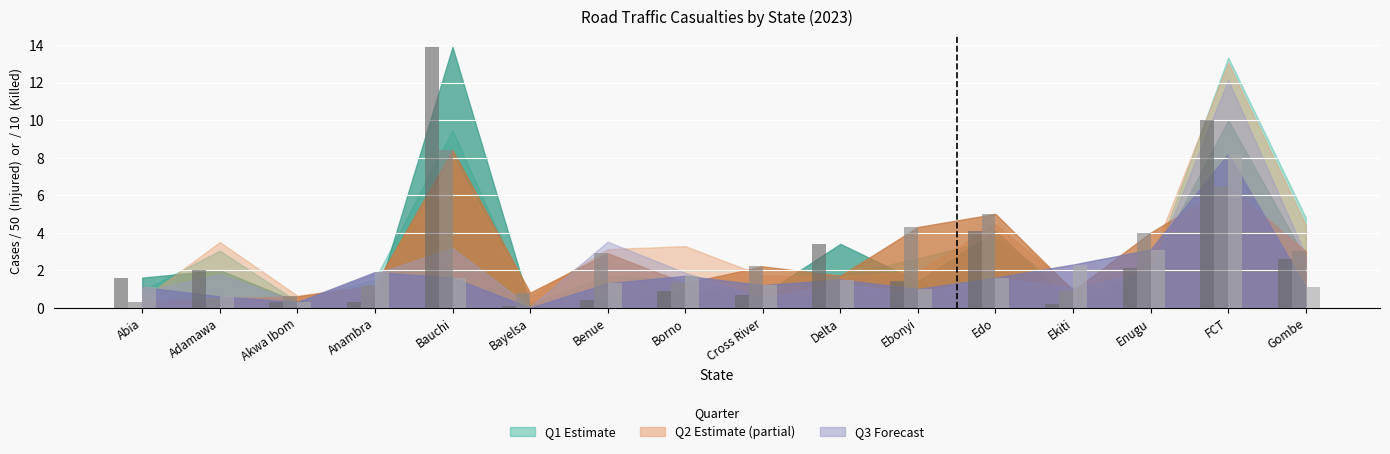

What is the total value across all series at Gombe?

6.7